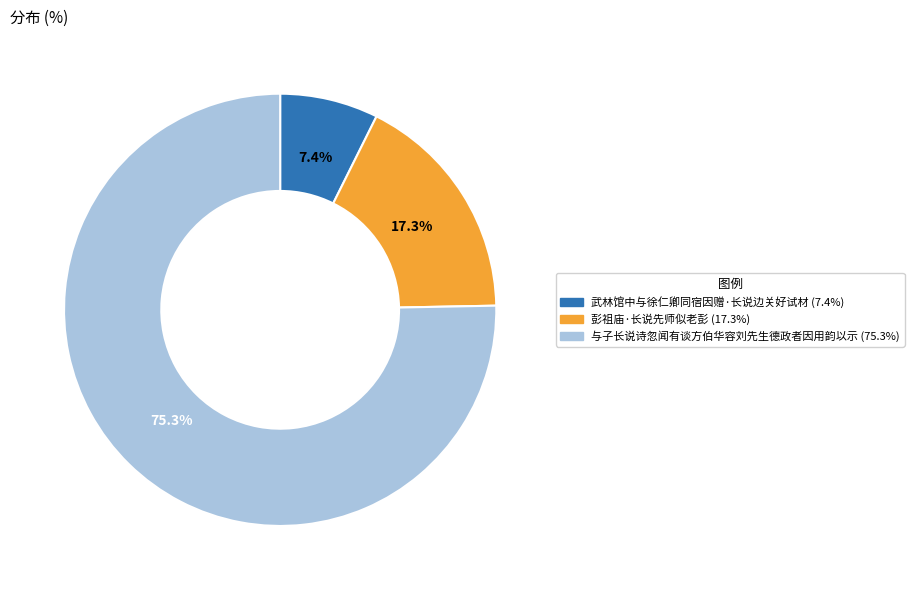

Which slice is the largest?

与子长说诗忽闻有谈方伯华容刘先生德政者因用韵以示